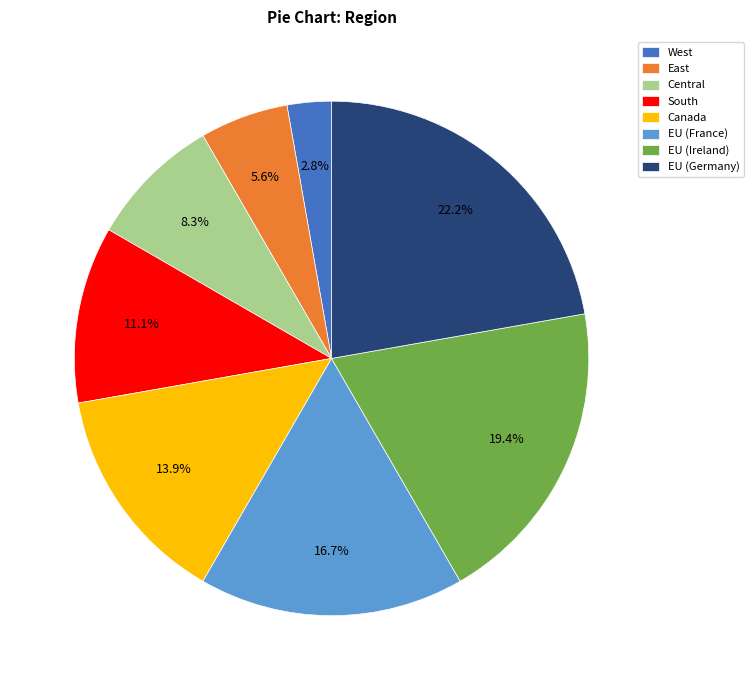

Is the sum of EU (Ireland) and Central greater than half?

No